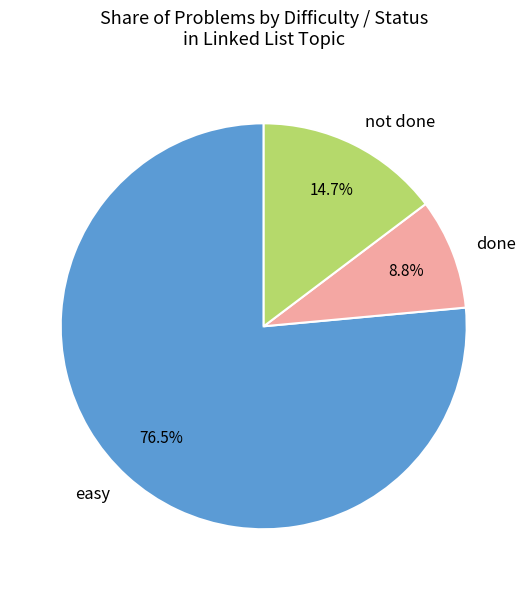

Which has a higher value, done or easy?

easy